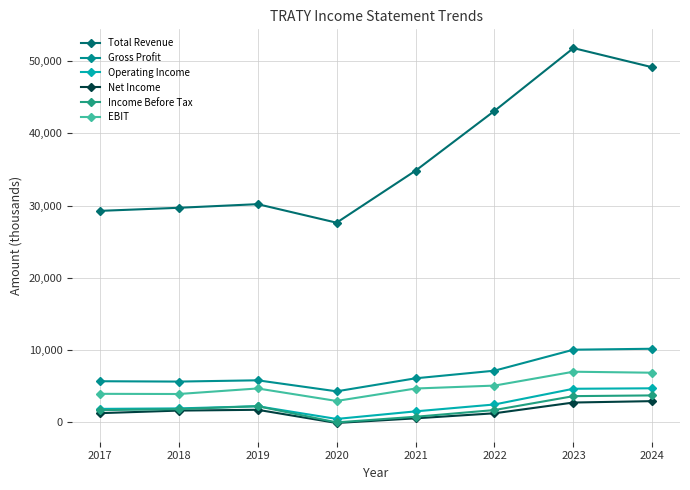

Is it true that Operating Income equals 3122.3 at 2017?

False